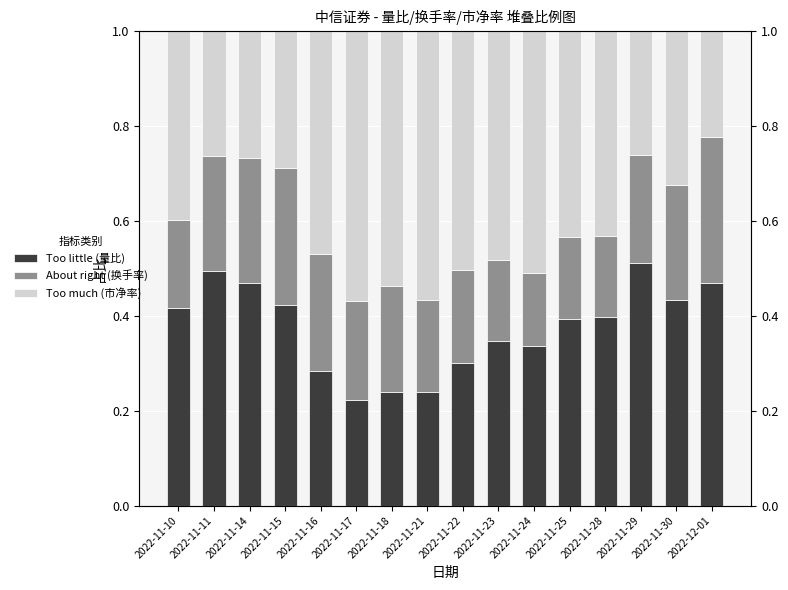

Rank the series by their average value, from lowest to highest.

About right (换手率), Too little (量比), Too much (市净率)